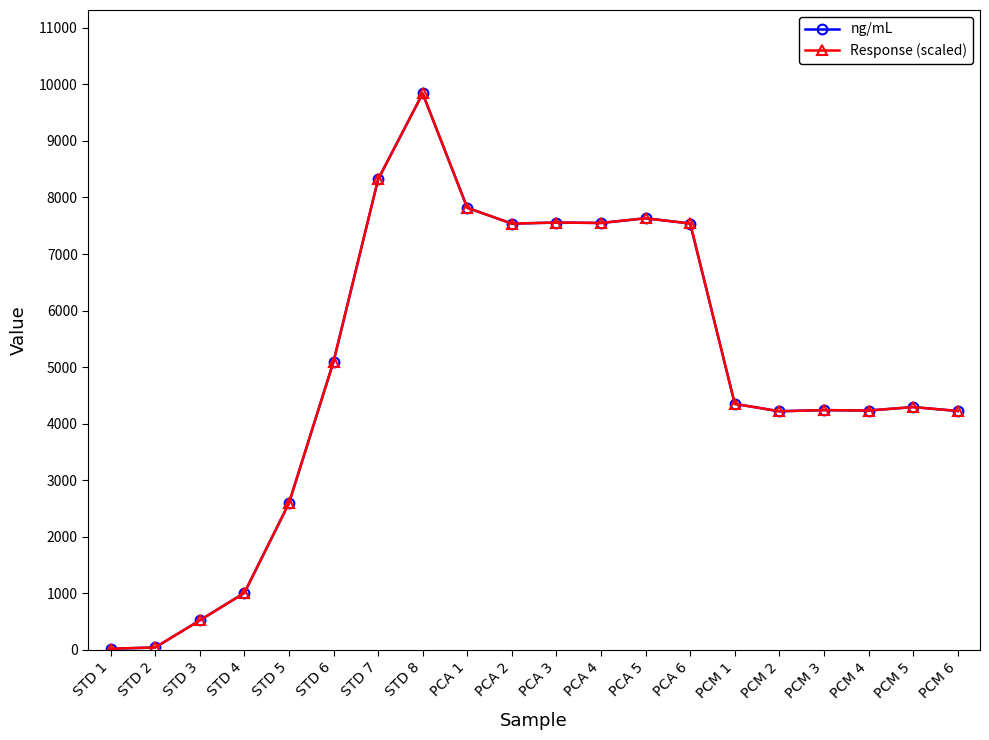

At how many categories does at least one series exceed 7184?

8